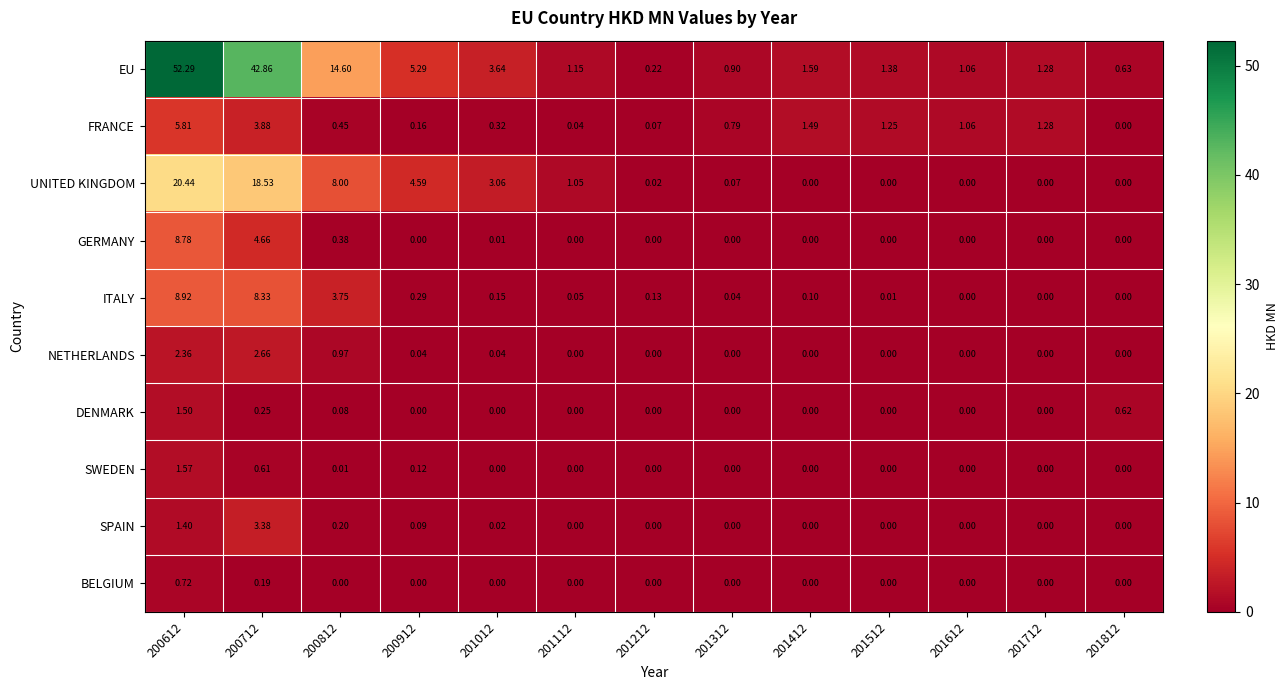

Count the number of categories in the chart.

13